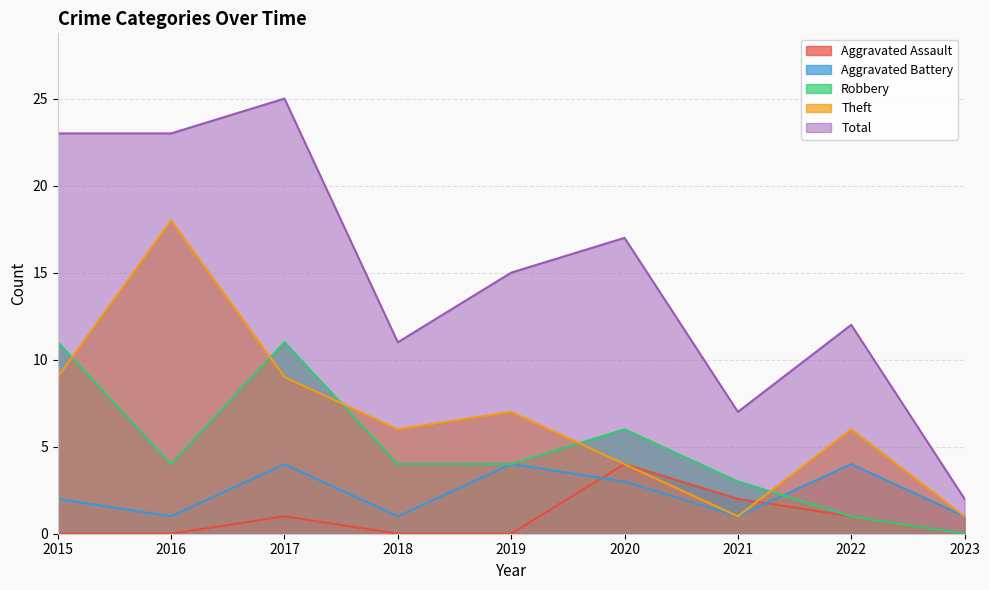

Which series ends up on top after the final intersection of Aggravated Battery and Robbery?

Aggravated Battery